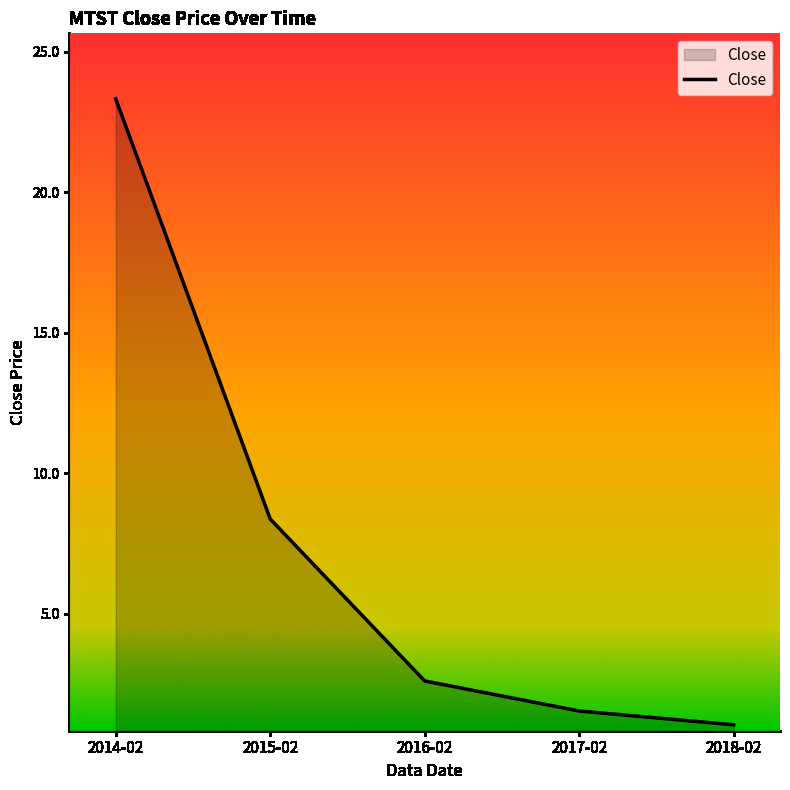

Rank the categories by value from highest to lowest.

2014-02, 2015-02, 2016-02, 2017-02, 2018-02